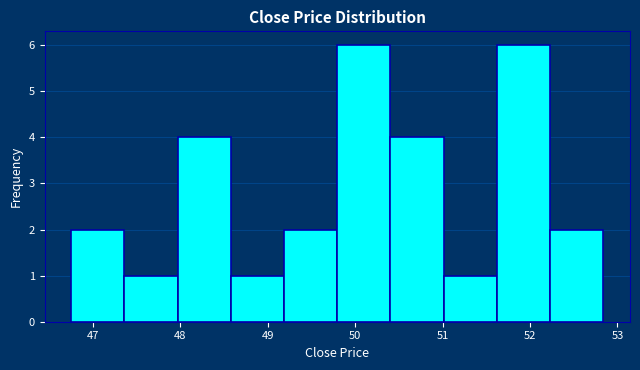

What is the height of the bar covering 46.8 to 47.4 on the x-axis? Neither the bar edges nor the heights are printed on the chart, so give them approximately, as read against the axes.

2